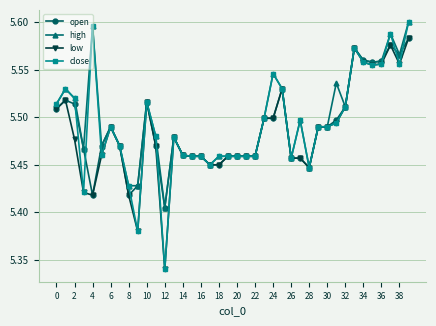

Which series has the largest range (max minus min)?

close